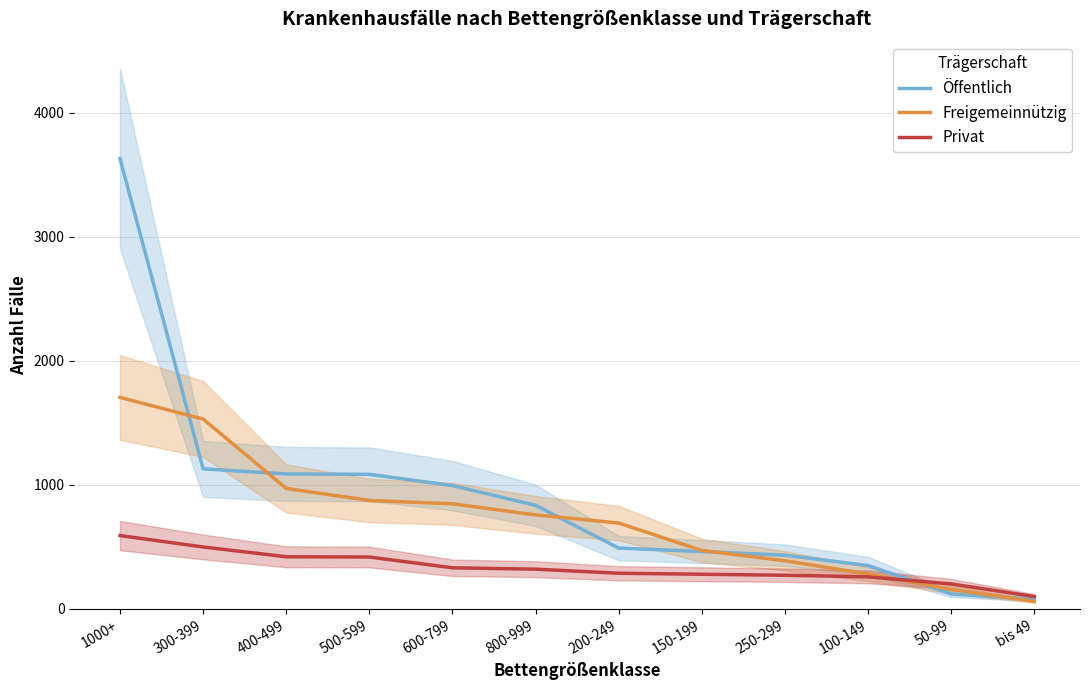

What are all the series names shown in the legend?

Öffentlich, Freigemeinnützig, Privat